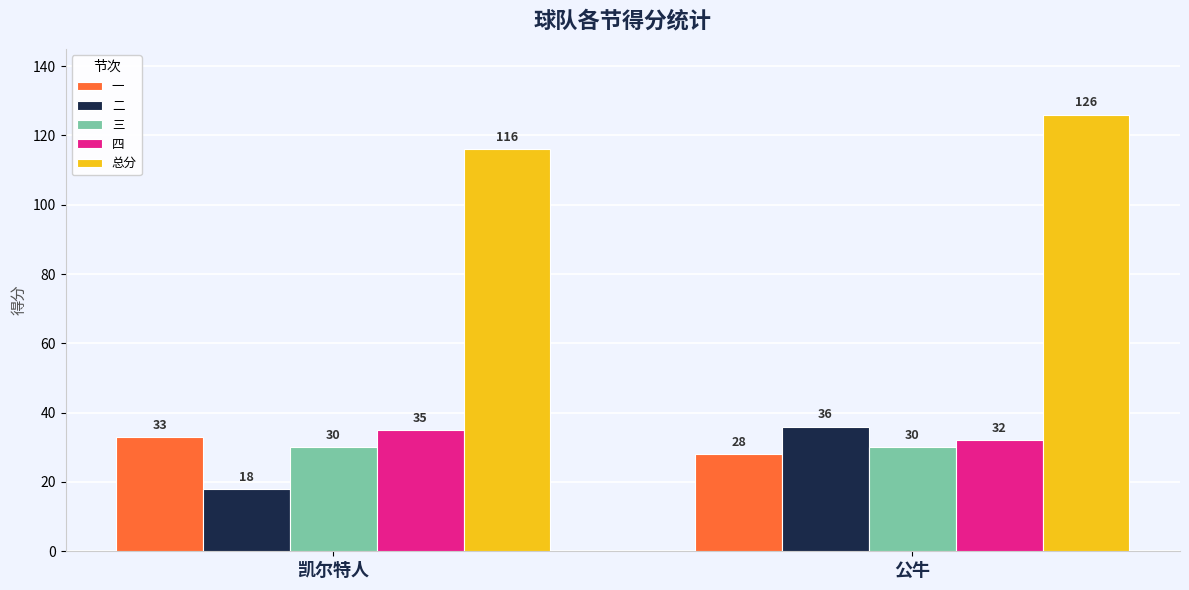

The value of 一 at 凯尔特人 is 52. True or false?

False